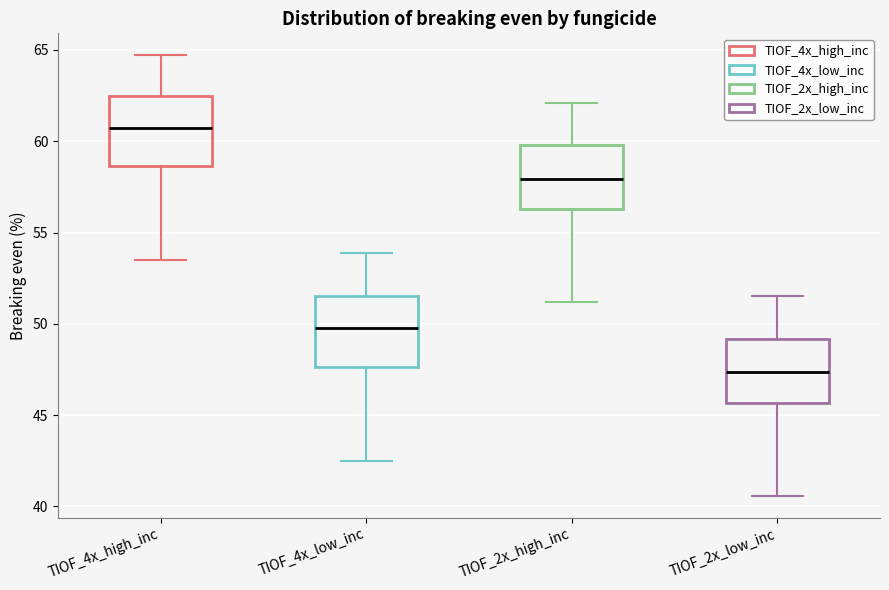

Reading left to right, read every box against the y-axis: the position of its median line, the range the box covers, and the ends of its whiskers. The values are not printed on the chart, so give them approximately, as read against the axis.

TIOF_4x_high_inc: median 60.5, box 58.5 to 62.5, whiskers 53.5 to 64.5
TIOF_4x_low_inc: median 50.0, box 47.5 to 51.5, whiskers 42.5 to 54.0
TIOF_2x_high_inc: median 58.0, box 56.5 to 60.0, whiskers 51.0 to 62.0
TIOF_2x_low_inc: median 47.5, box 45.5 to 49.0, whiskers 40.5 to 51.5